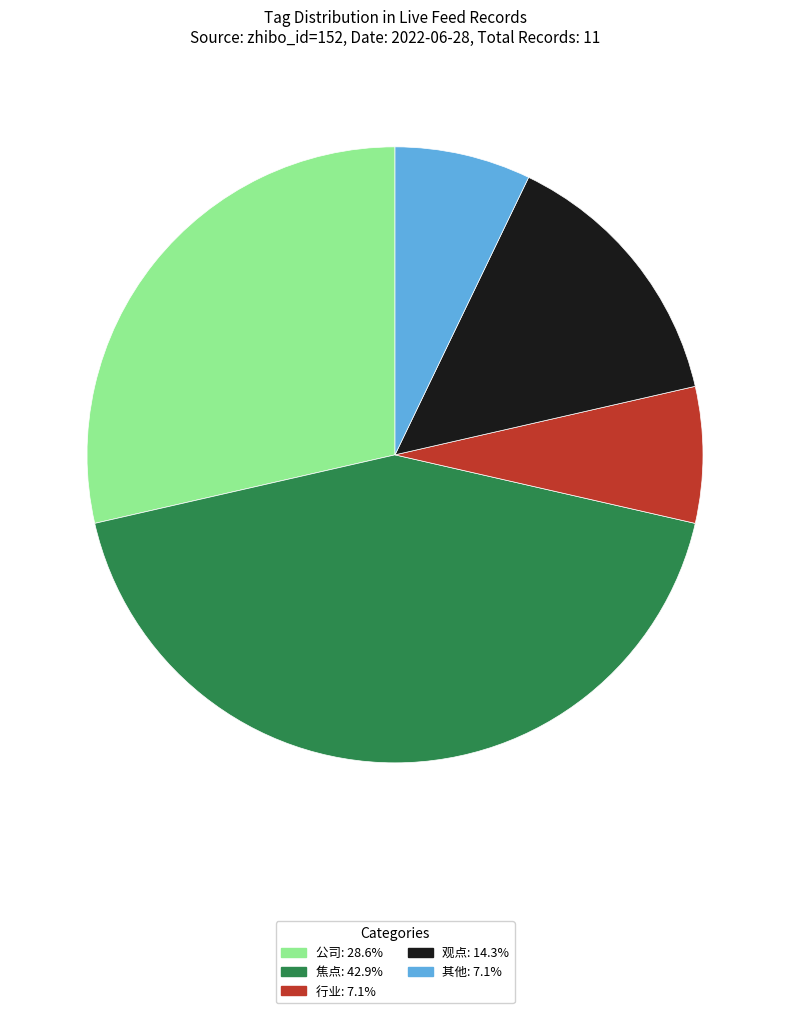

Is there a majority slice in this chart?

No